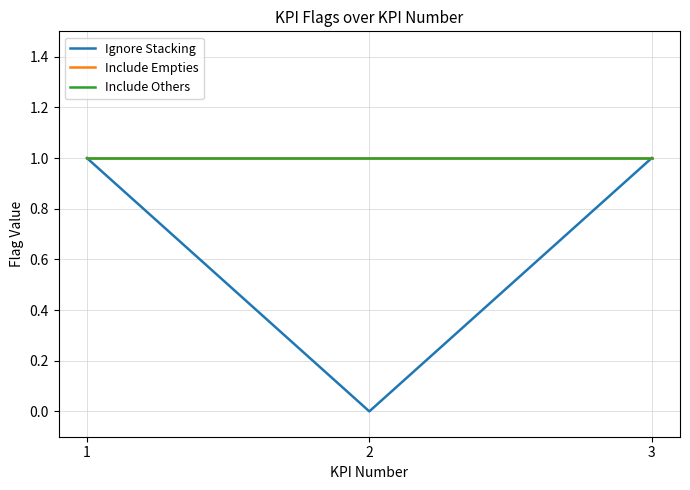

Does the chart have visible grid lines?

Yes